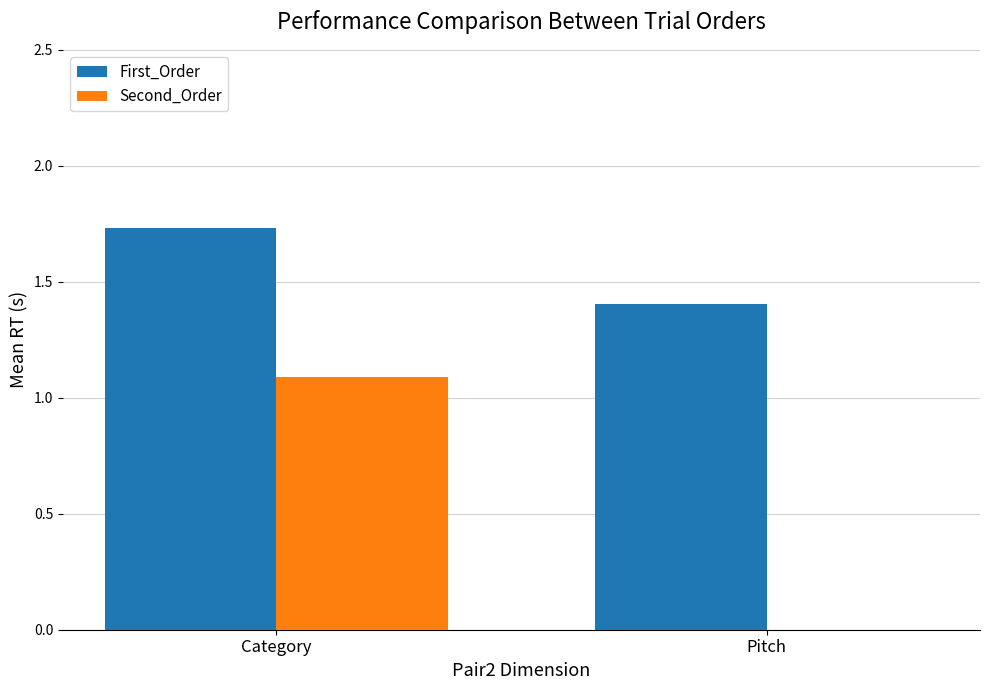

True or false: Second_Order has a value of 0.0 at Pitch.

True